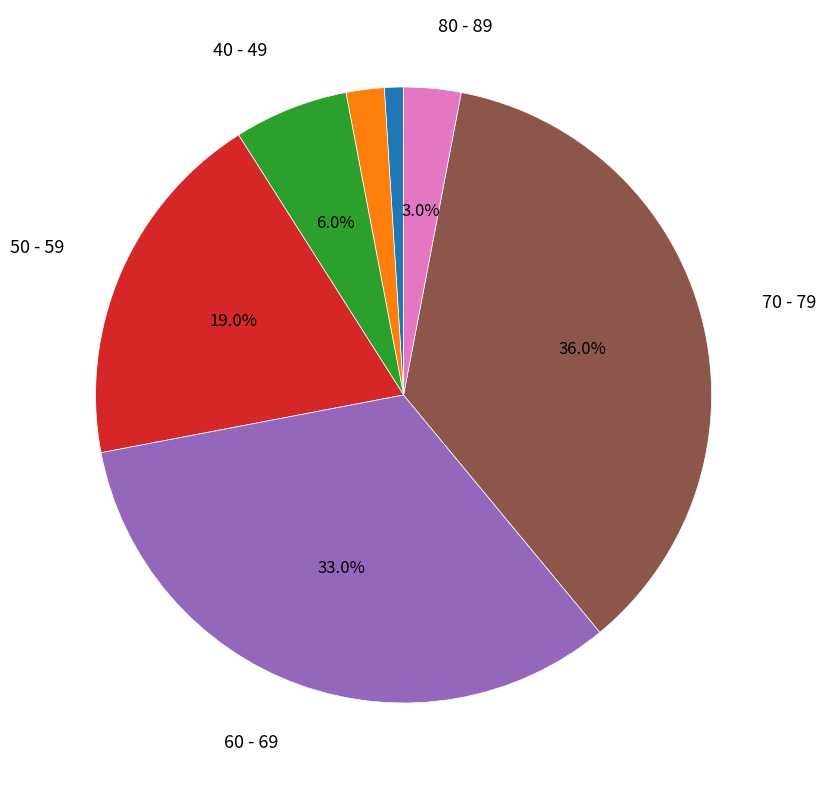

Is there any slice that represents more than half of the pie?

No